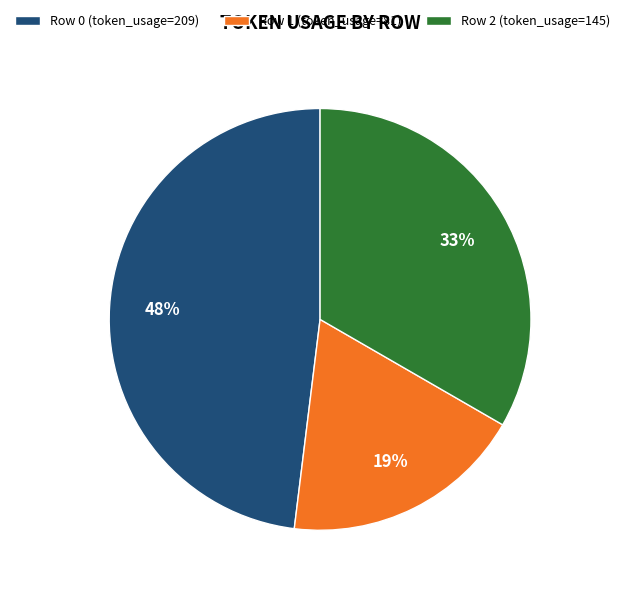

To the nearest percent, what portion does Row 1 (token_usage=81) represent?

19%